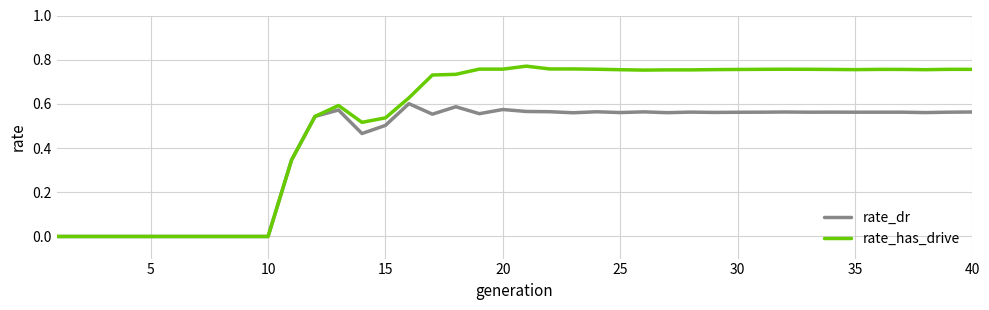

Which series has the widest spread of values?

rate_has_drive